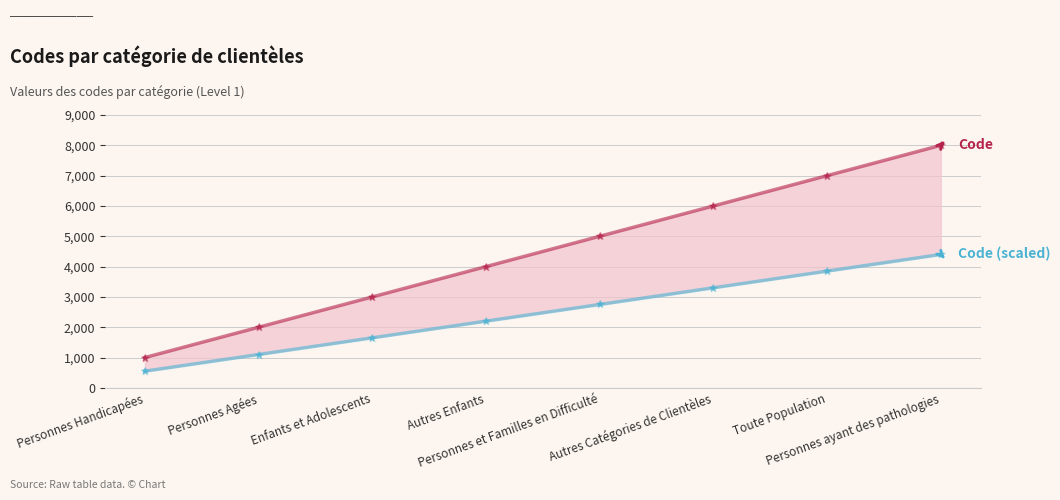

What is the total value across all series at Personnes Agées?

3100.0